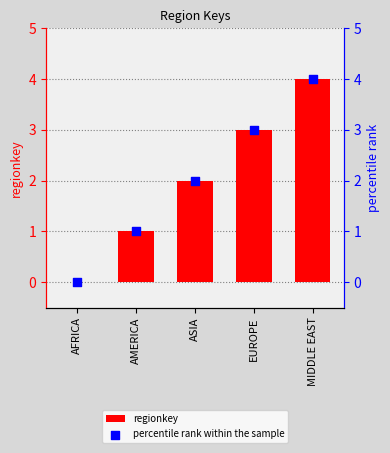

At how many categories does at least one series exceed 0?

4